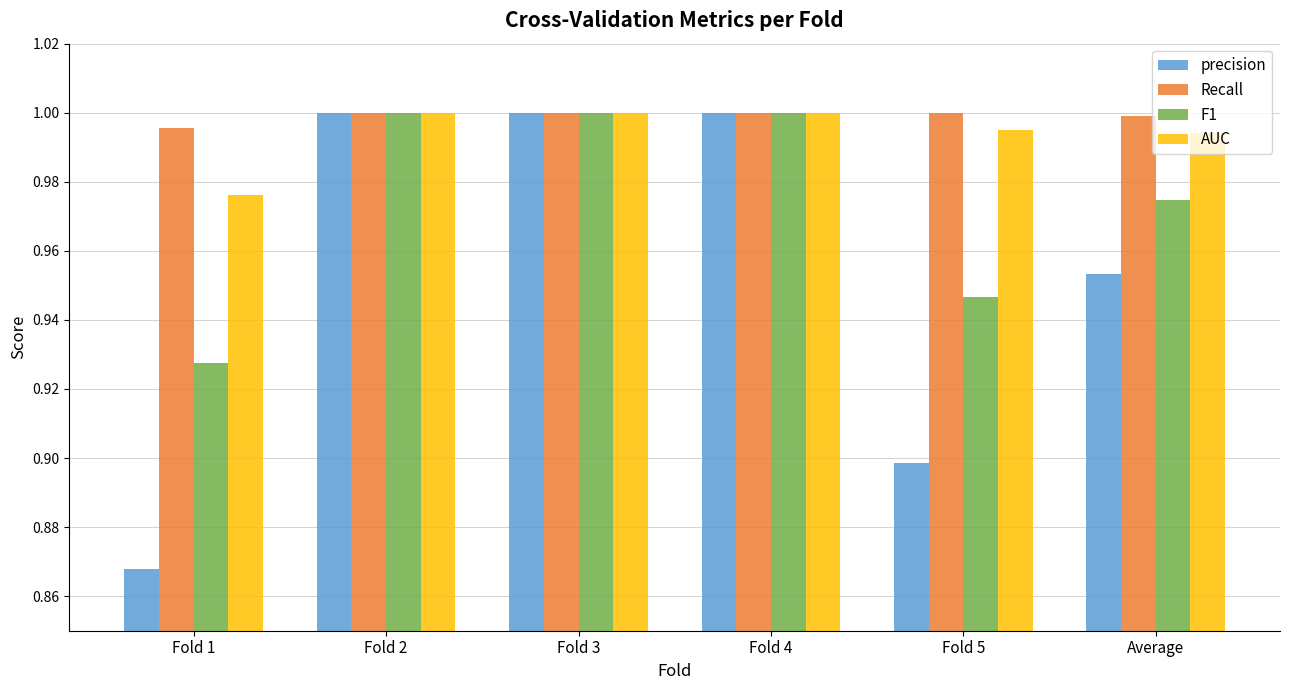

Where is Recall nearest to the value 0?

Fold 1